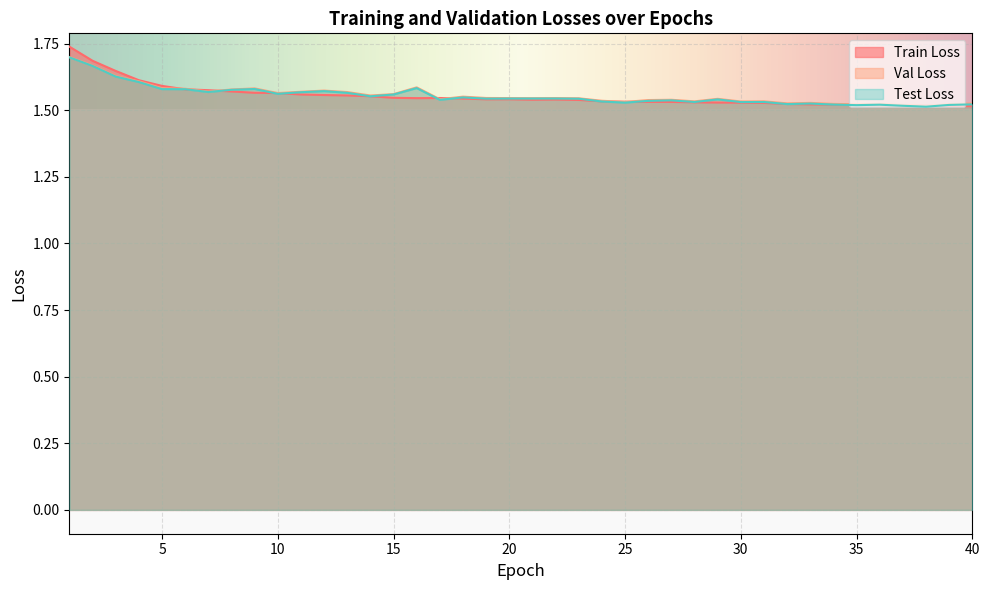

What is the average value of the epoch_train_losses series?

1.6